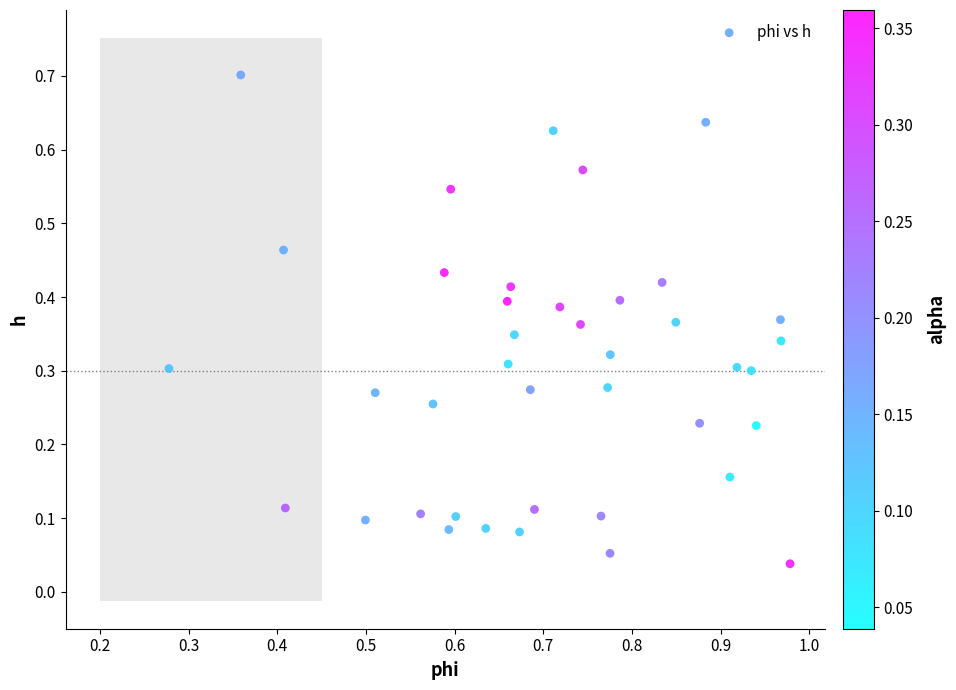

What is the range of X values (max minus min)?

0.7